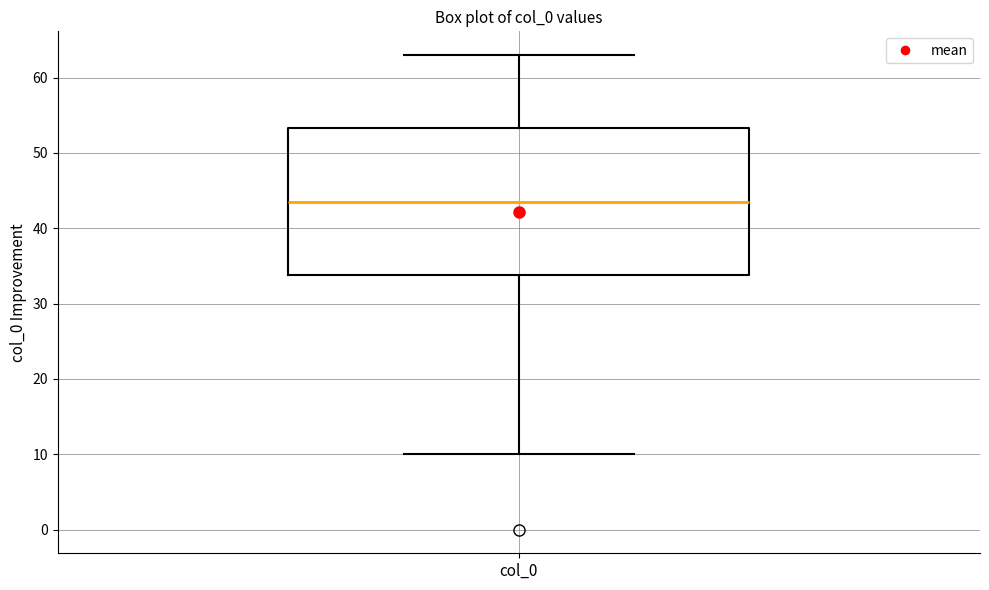

Where is the upper edge of the box for col_0 on the y-axis? The values are not printed on the chart, so give them approximately, as read against the axis.

53